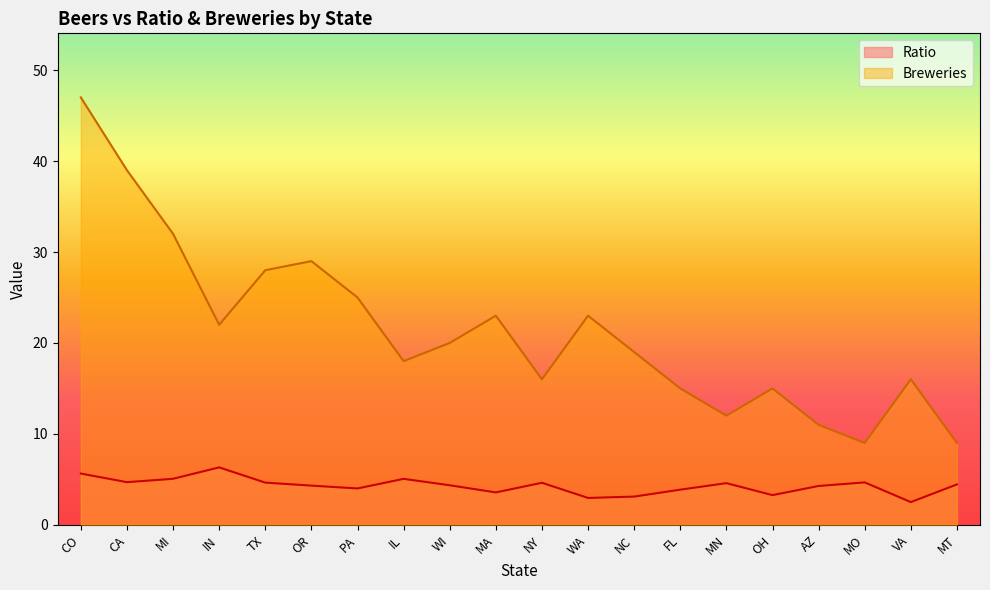

At which label does Breweries reach its minimum?

MO